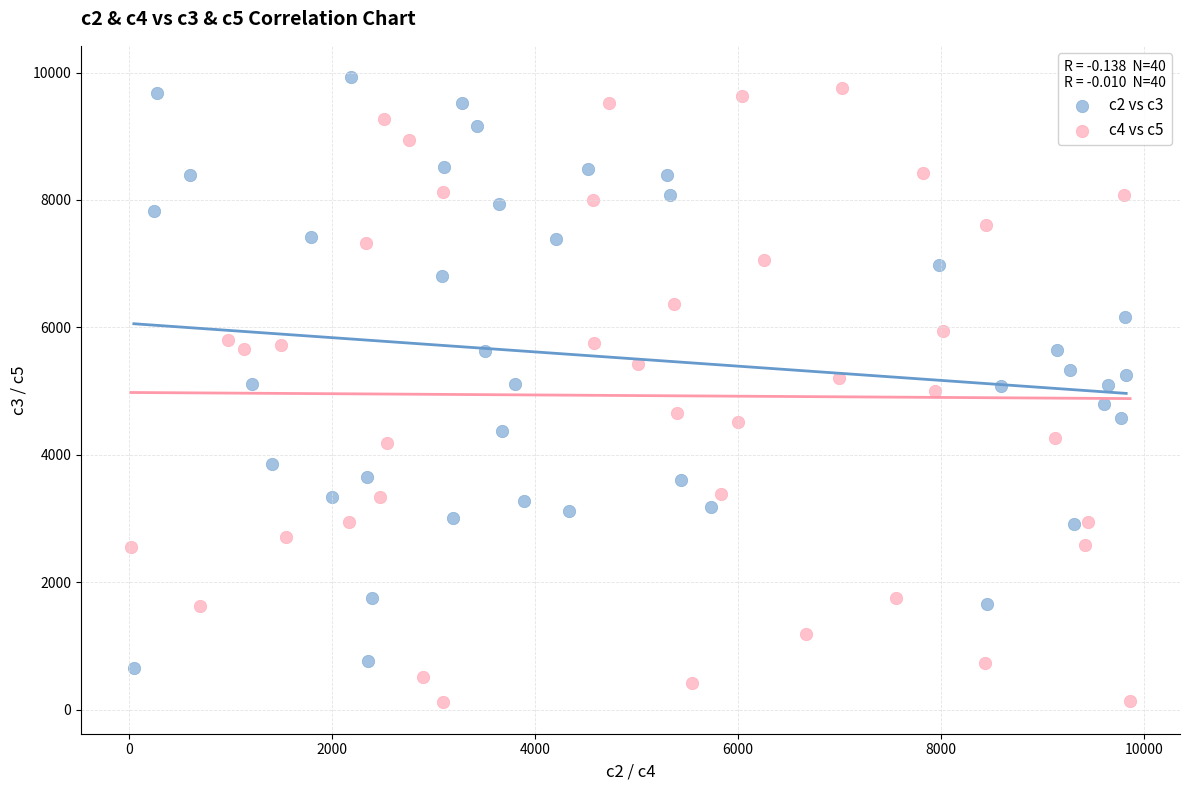

Which series reaches the maximum Y coordinate?

c2 vs c3